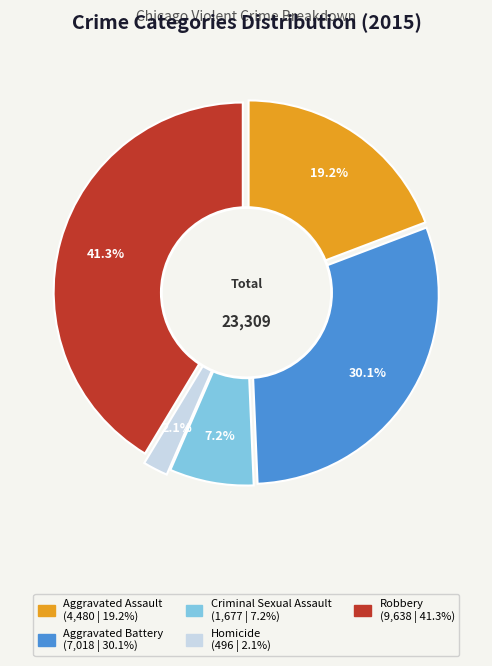

Rank the categories by value from lowest to highest.

Homicide, Criminal Sexual Assault, Aggravated Assault, Aggravated Battery, Robbery